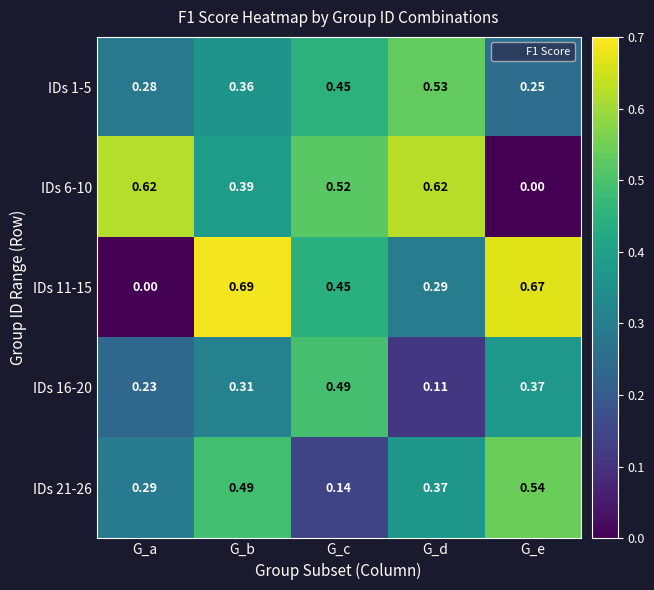

At G_d, list the series in order from largest to smallest.

IDs 6-10, IDs 1-5, IDs 21-26, IDs 11-15, IDs 16-20